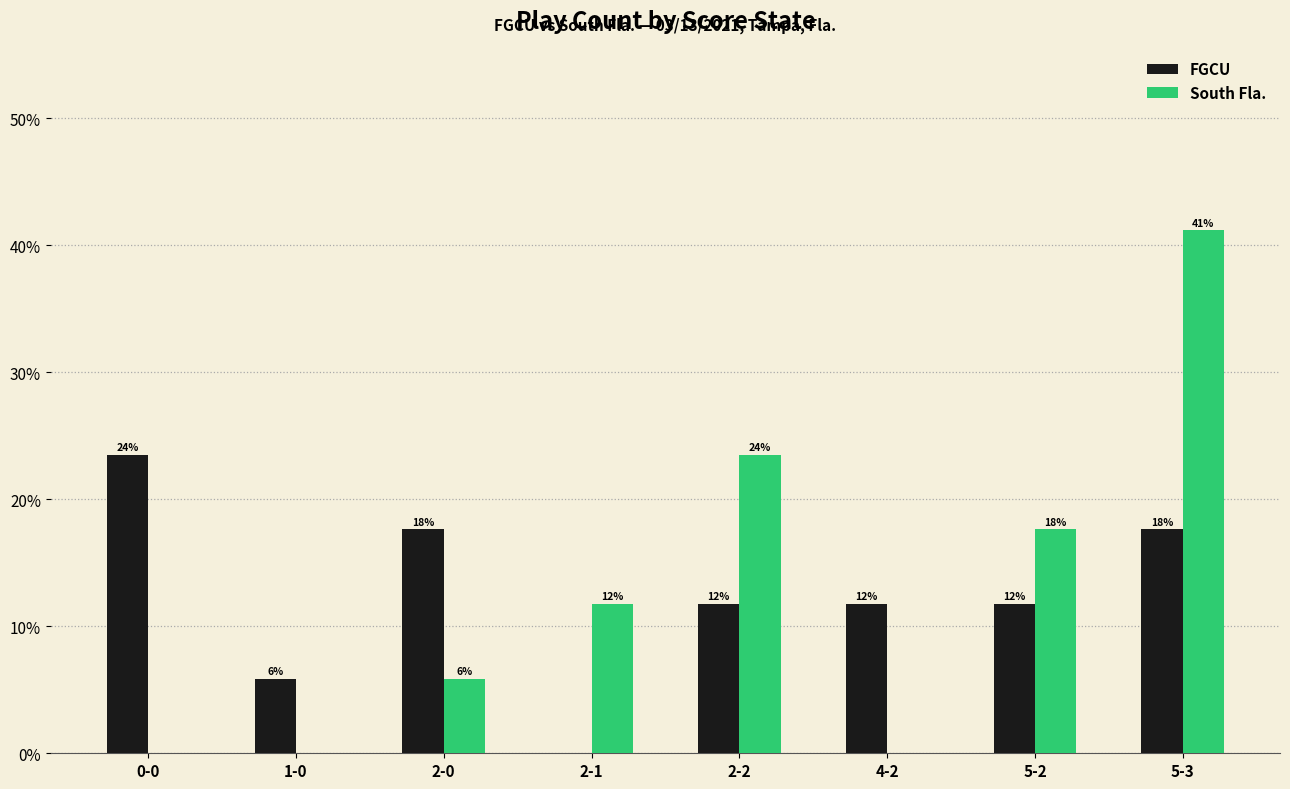

What is the average value of the FGCU series?

12.5